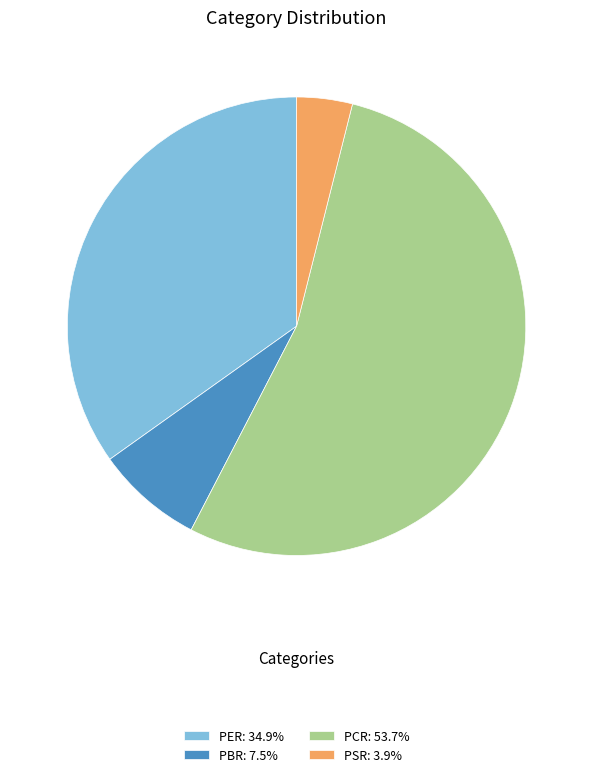

How many slices are in this pie chart?

4